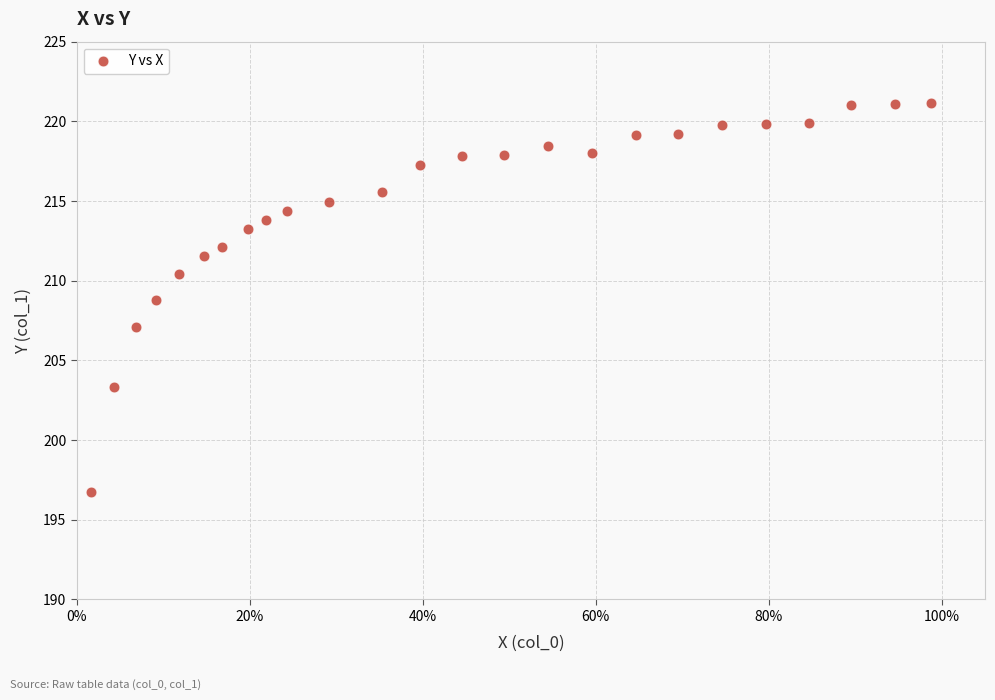

What is the range of X values (max minus min)?

1.0